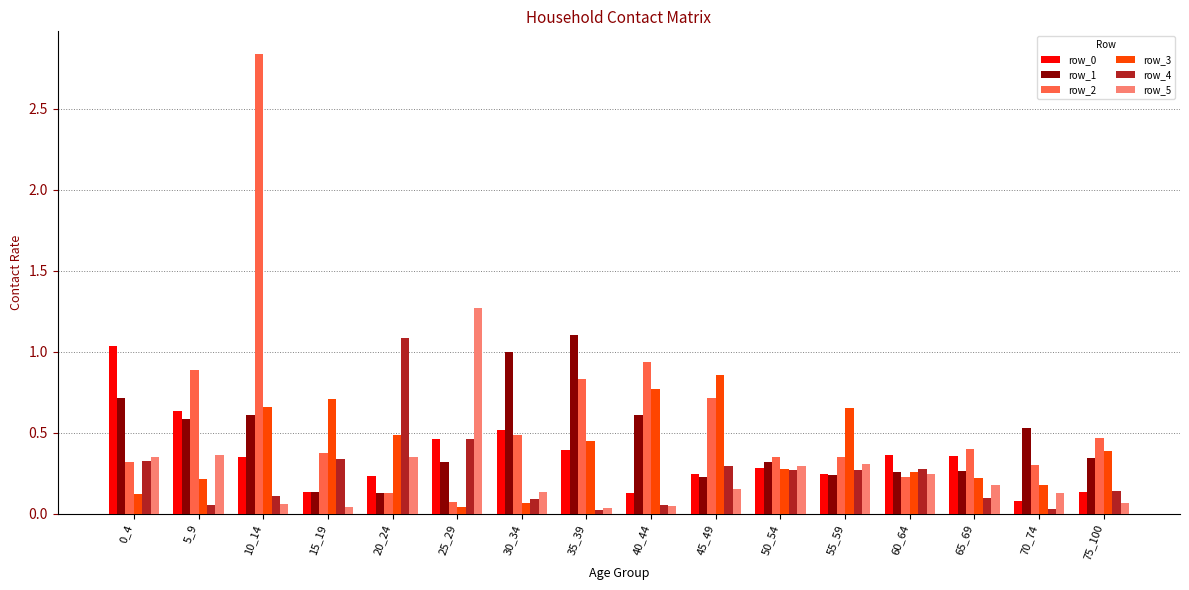

Is it true that row_1 equals 1.0 at 30_34?

True